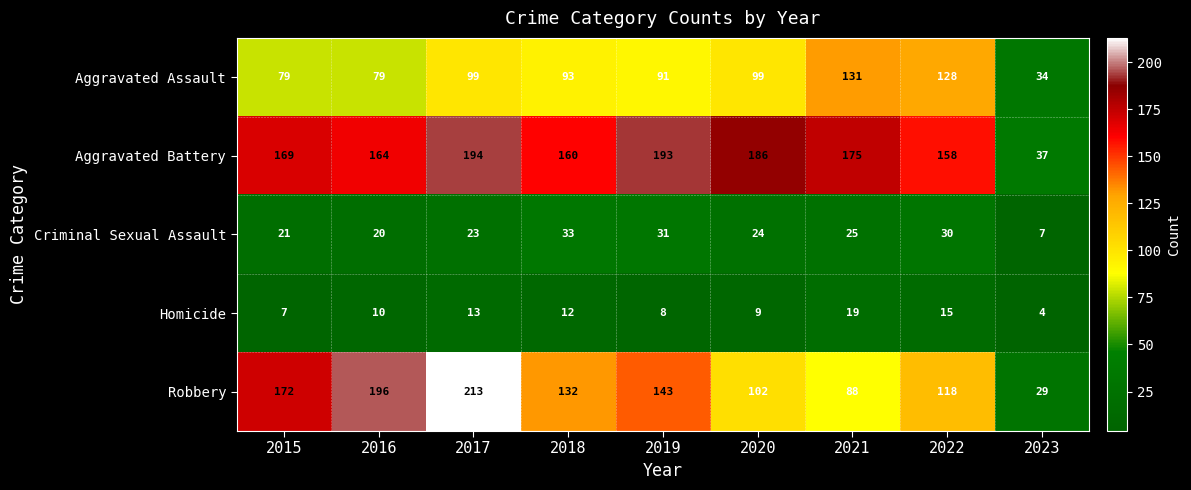

Which category has the lowest value in the Aggravated Assault series?

2023